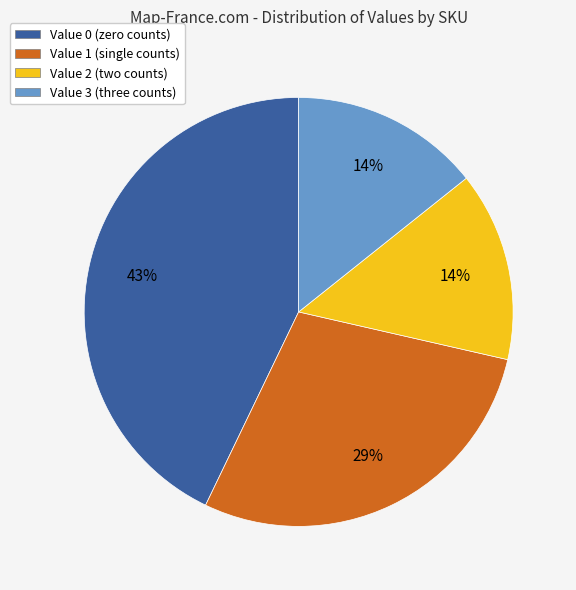

Combined, do Value 1 (single counts) and Value 2 (two counts) account for over 50%?

No